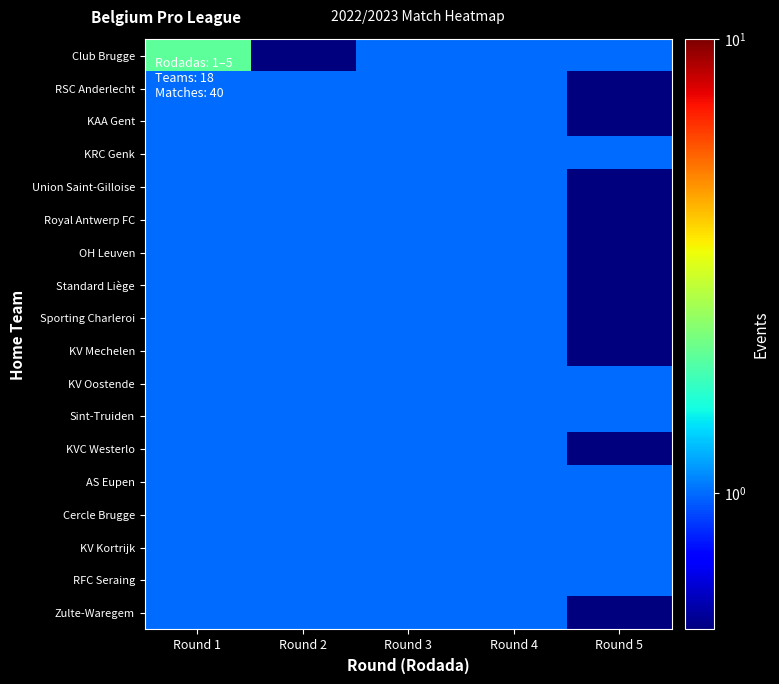

At Round 4, list the series in order from smallest to largest.

Club Brugge, RSC Anderlecht, KAA Gent, KRC Genk, Union Saint-Gilloise, Royal Antwerp FC, OH Leuven, Standard Liège, Sporting Charleroi, KV Mechelen, KV Oostende, Sint-Truiden, KVC Westerlo, AS Eupen, Cercle Brugge, KV Kortrijk, RFC Seraing, Zulte-Waregem